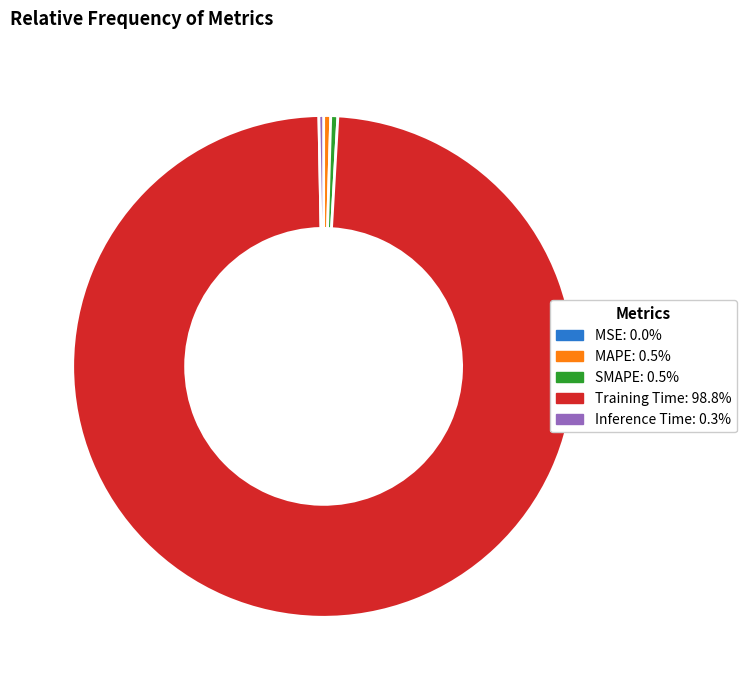

Which slice is the largest?

Training Time